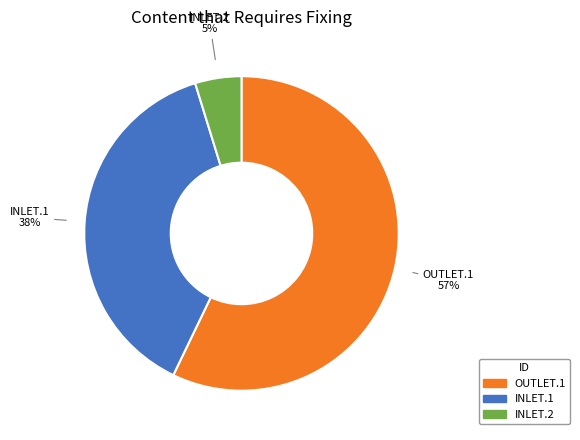

Rank the categories by value from highest to lowest.

OUTLET.1, INLET.1, INLET.2